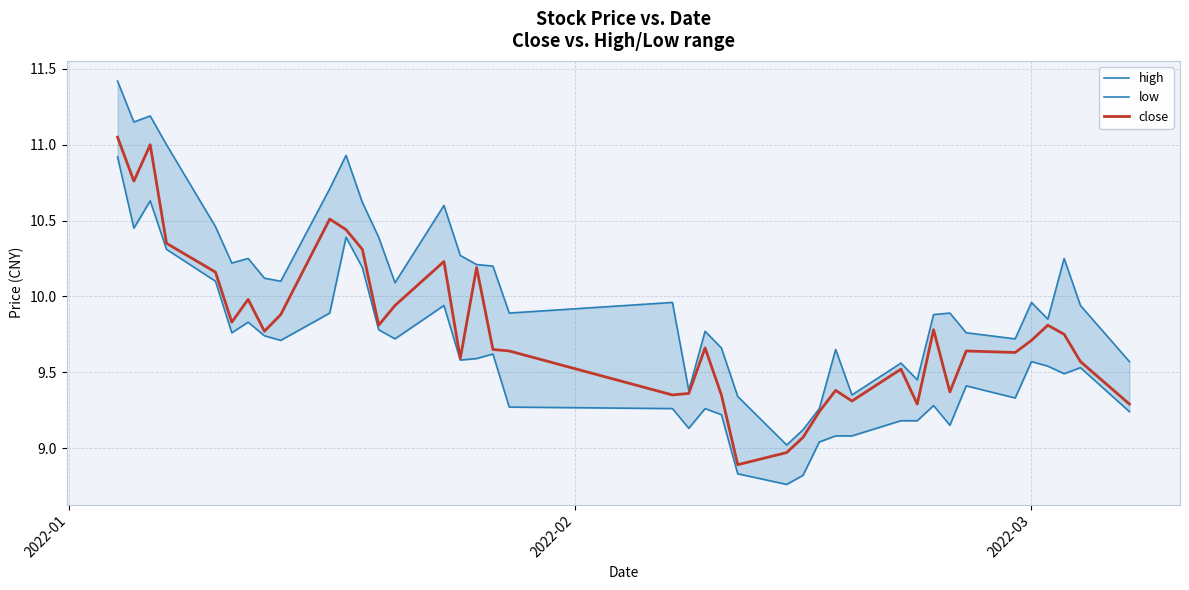

Which series has the largest total across all categories?

high